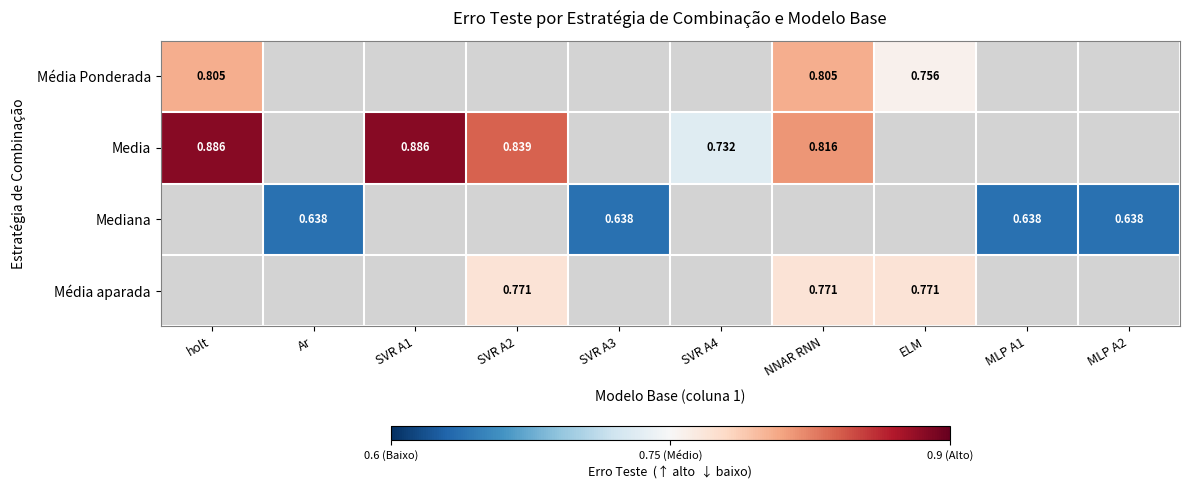

What is the greatest value displayed?

0.9